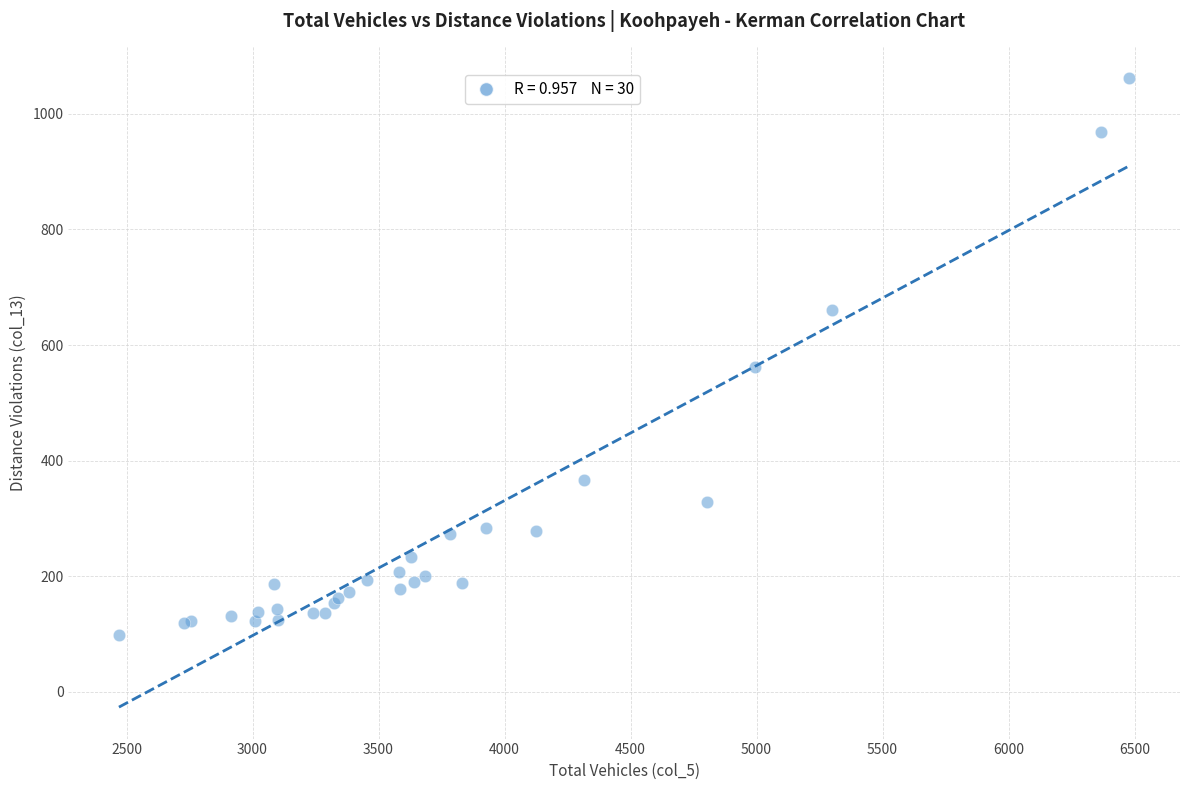

What Y value in the scatter plot is closest to 580?

562